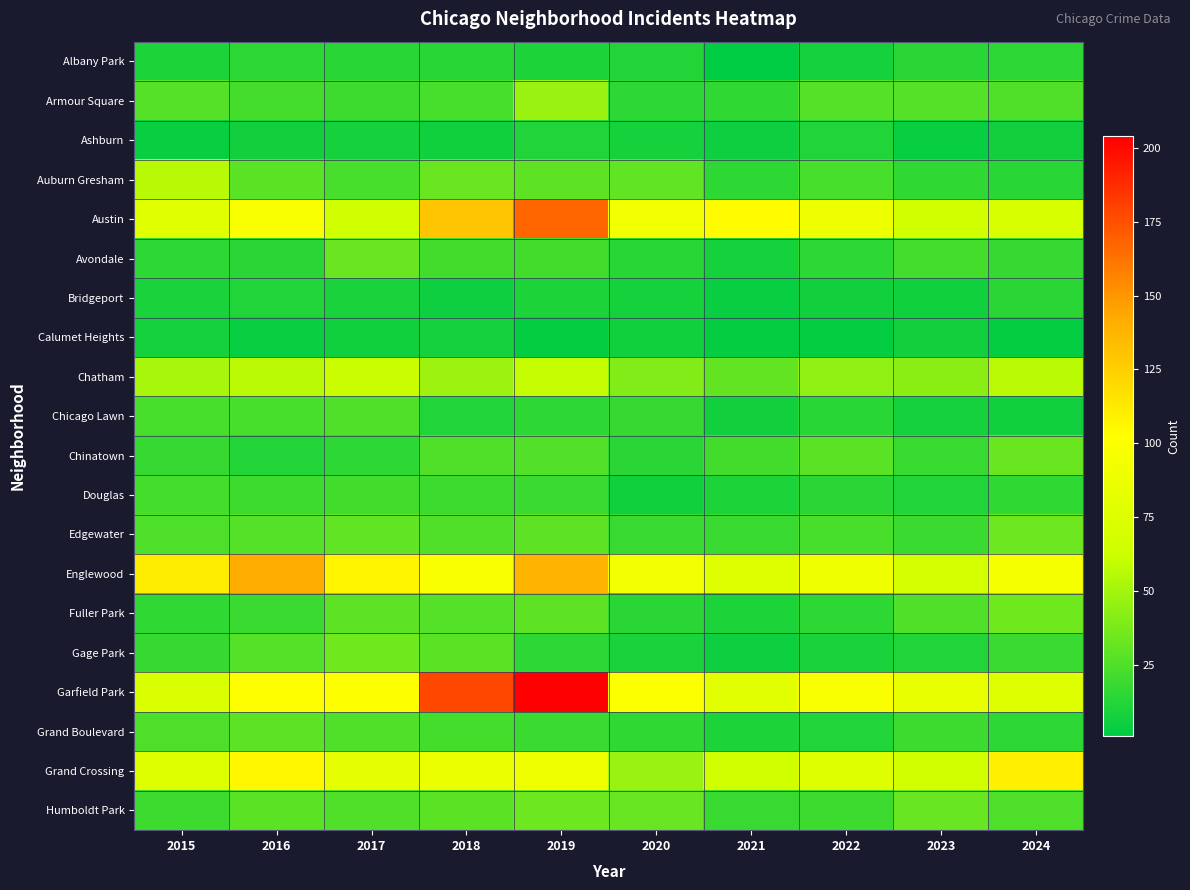

How many data points does each series have?

10